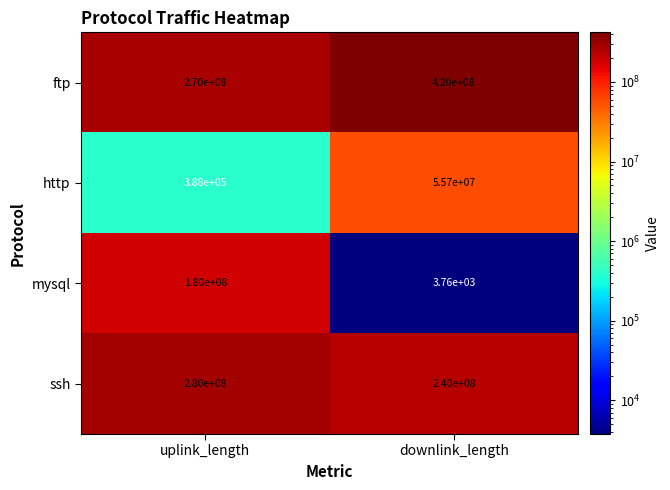

Reading left to right, extract all data points from this chart.

ftp: 270000000	420000000
http: 388000	55700000
mysql: 180000000	3760
ssh: 280000000	240000000